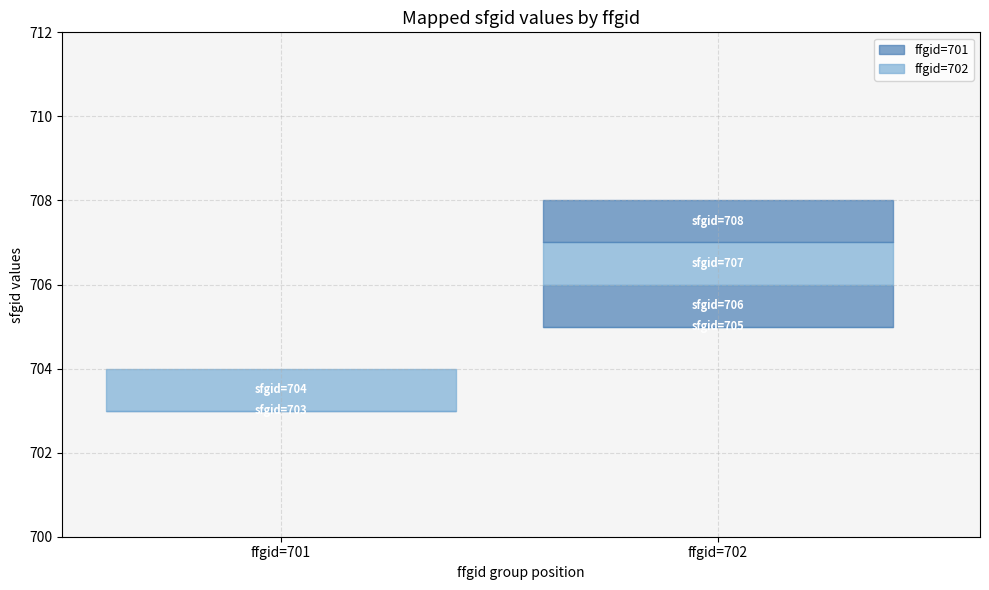

Reading left to right, what are all the values shown in this chart?

703	704	705	706	707	708